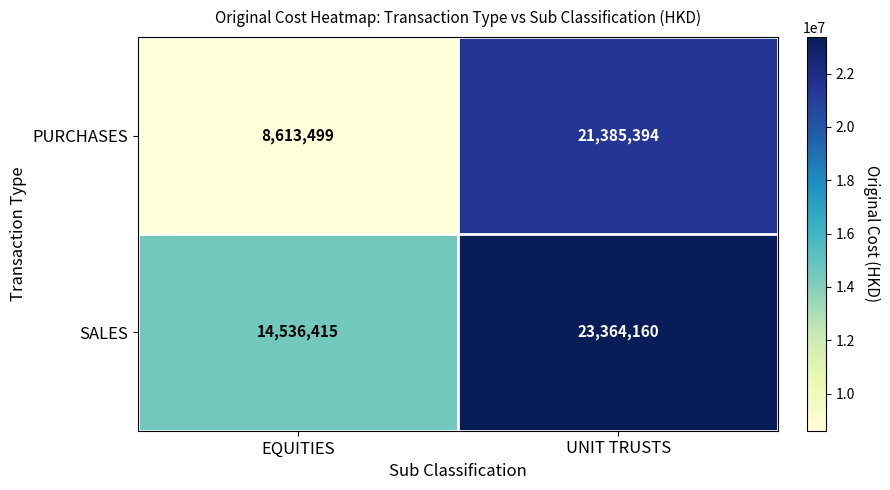

Which category has the highest value across all series?

UNIT TRUSTS